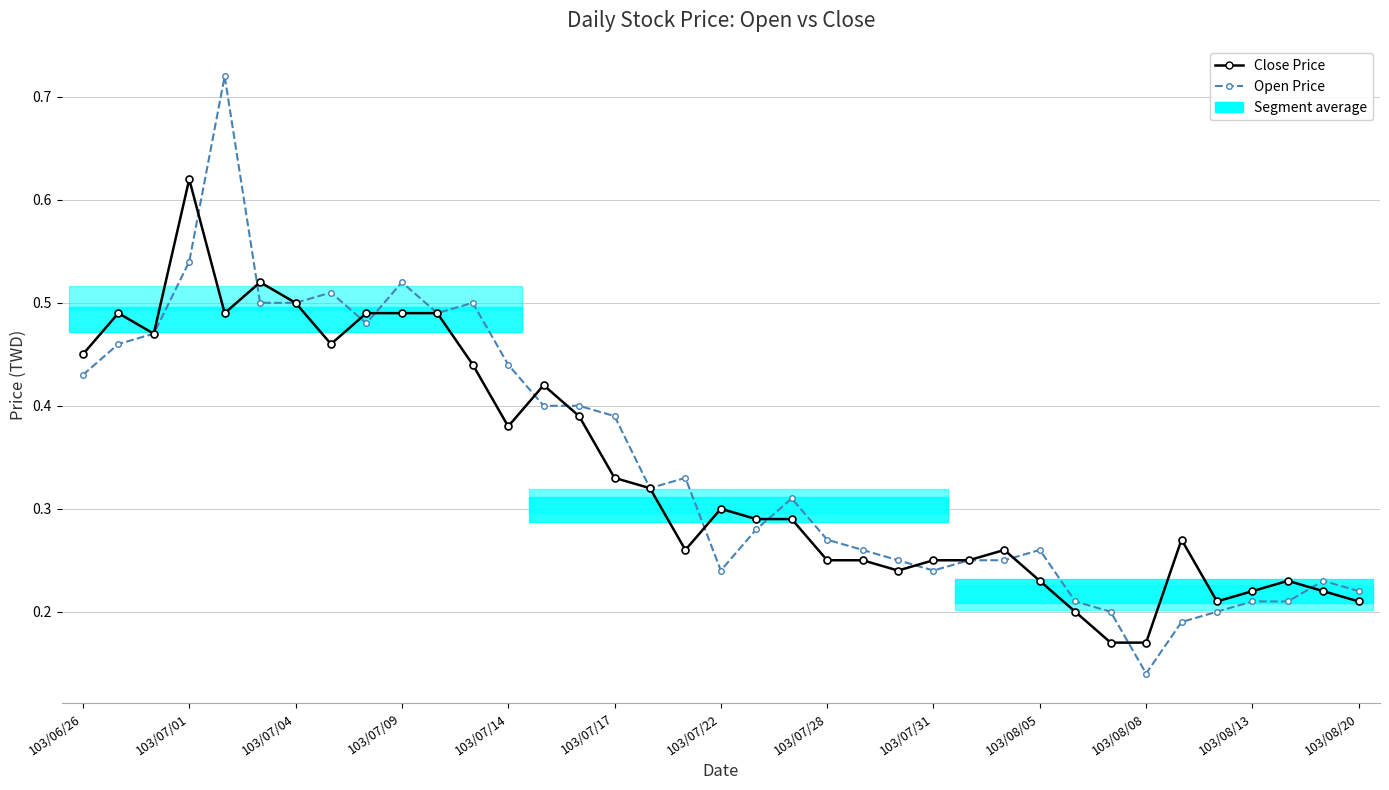

What is the difference between the second highest and second lowest values in the Close Price series?

0.3